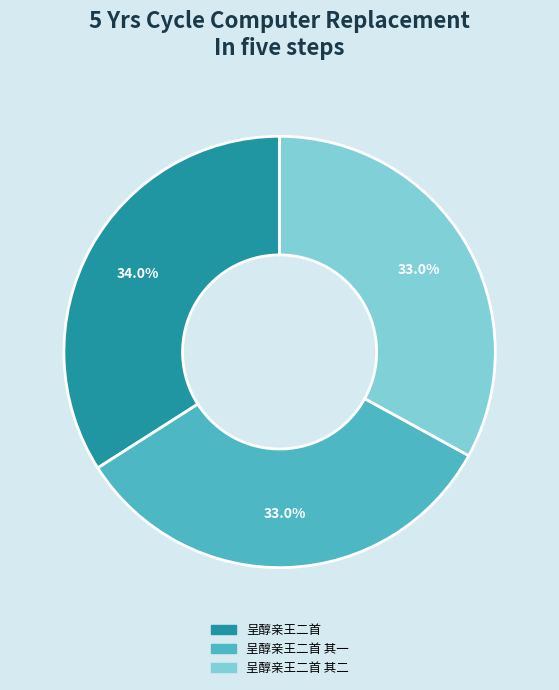

Is there a majority slice in this chart?

No